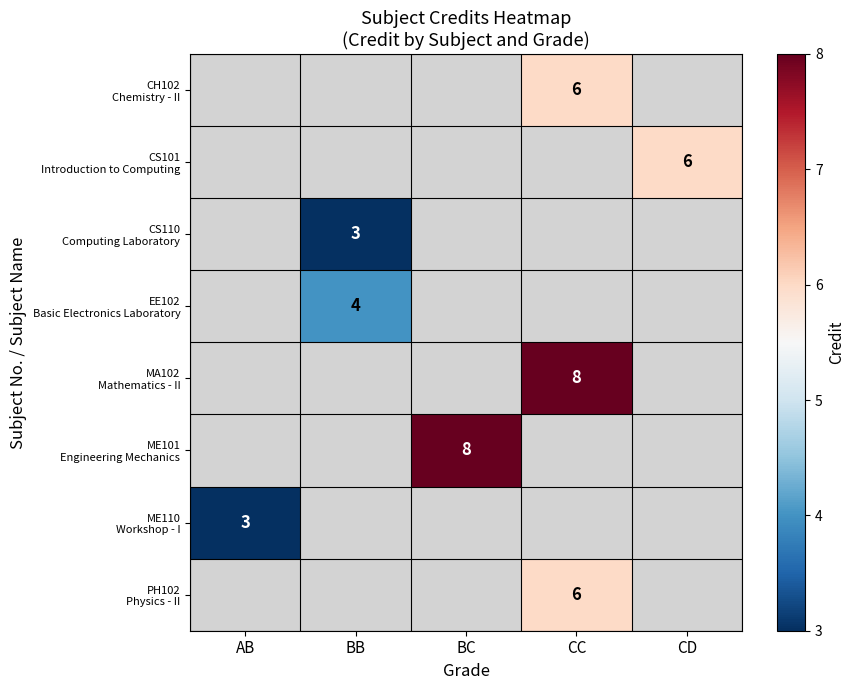

Which label corresponds to the largest value in the chart?

CC